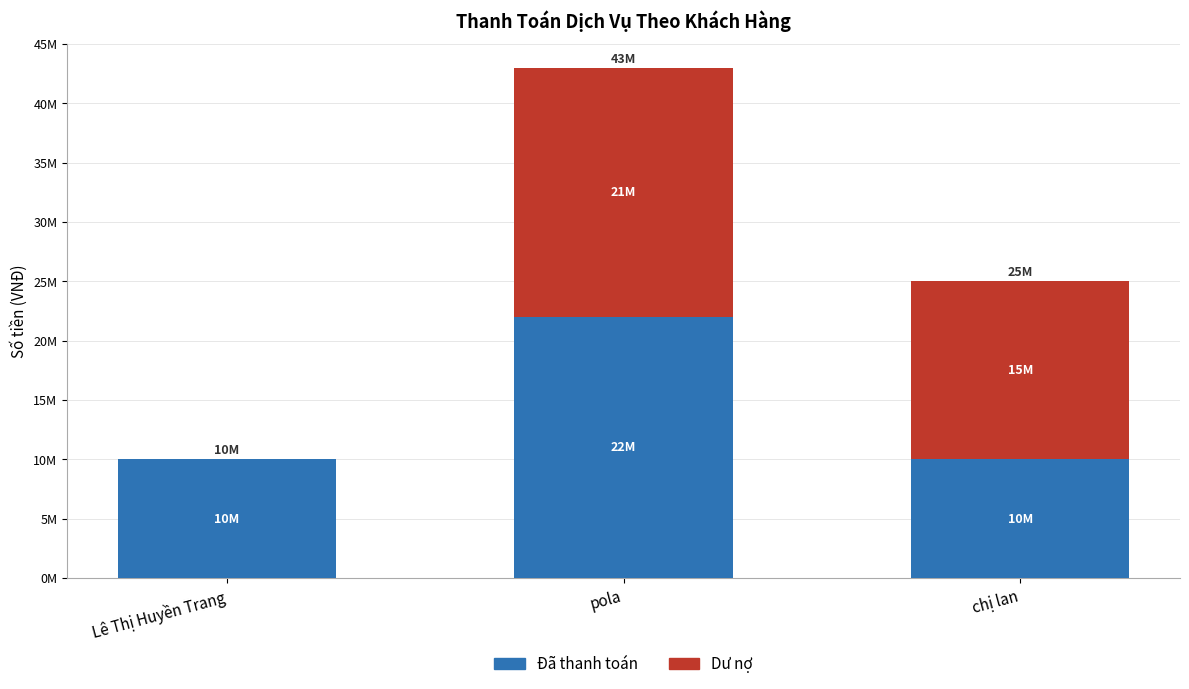

Are the bars grouped side by side (vs. stacked)?

No